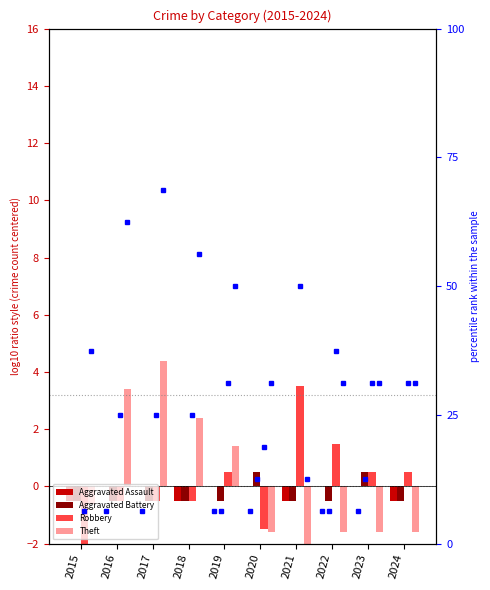

What is the value of the Robbery bar at the 2nd from the left?

-0.5